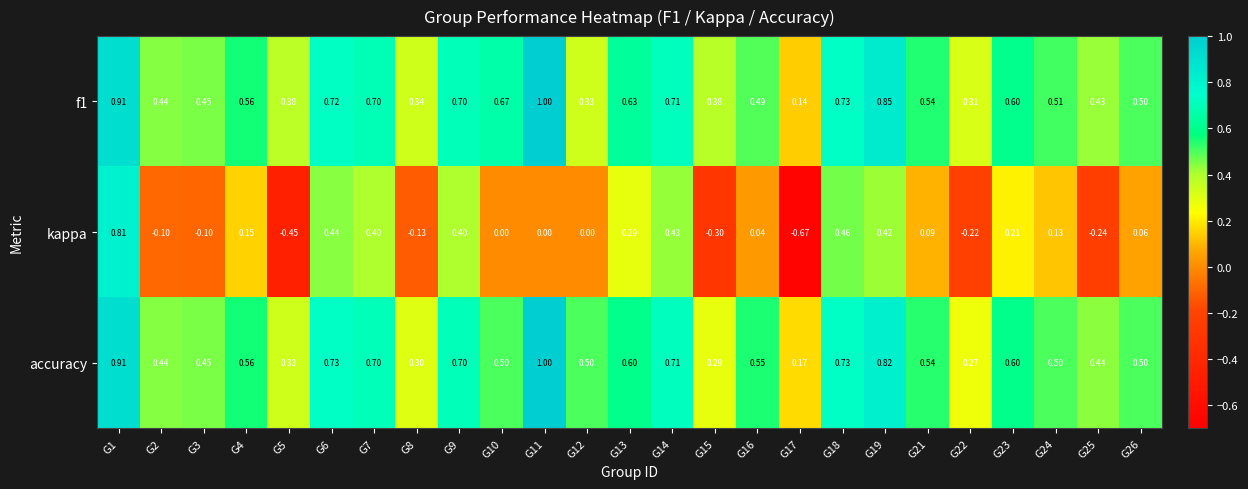

Is the value of kappa at G16 greater than the value of f1 at G13?

No